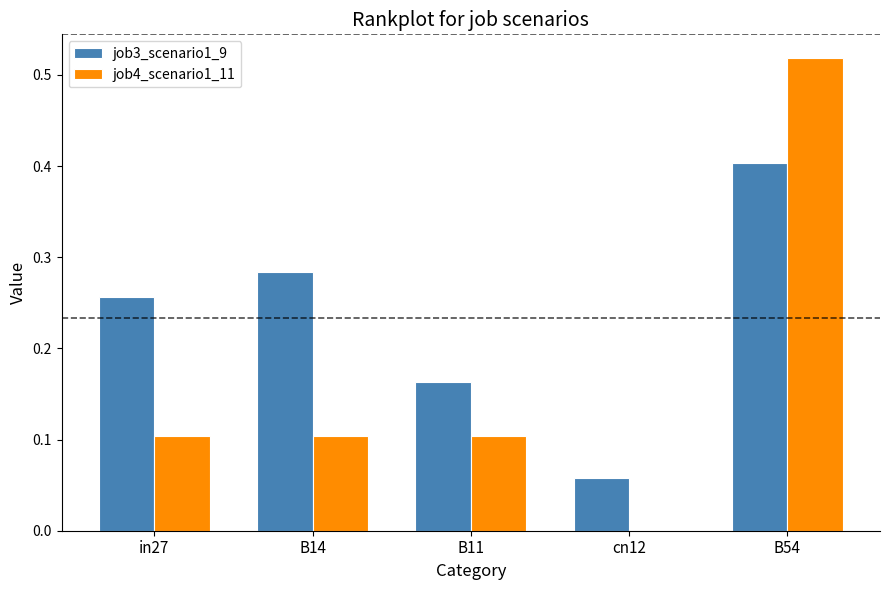

Which series has the largest total across all categories?

job3_scenario1_9